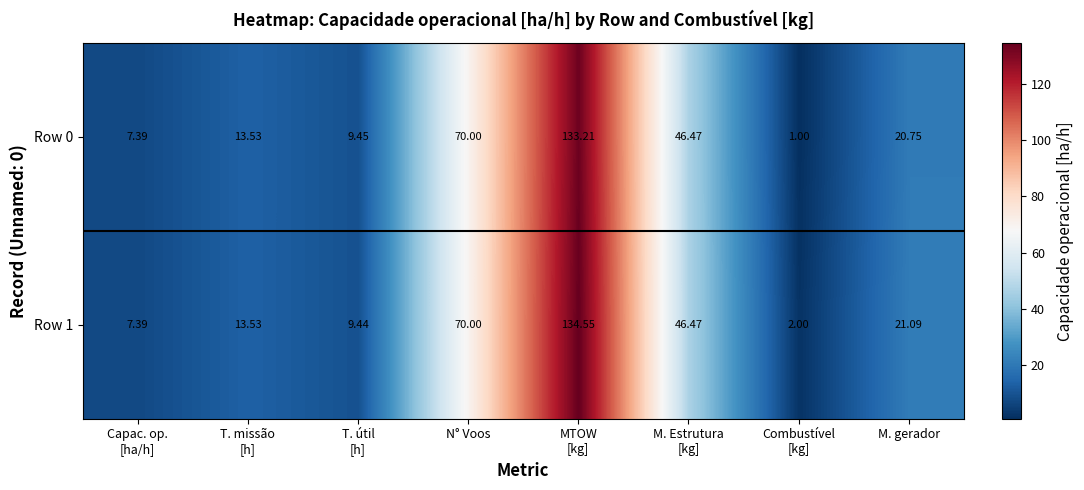

Which series has the largest range (max minus min)?

Row 1